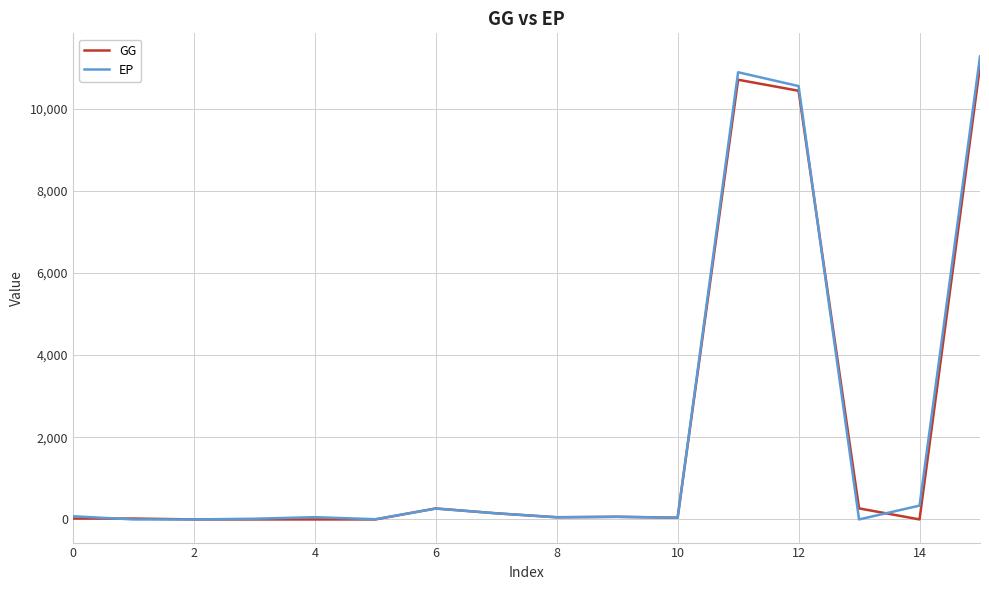

Count the number of categories in the chart.

16